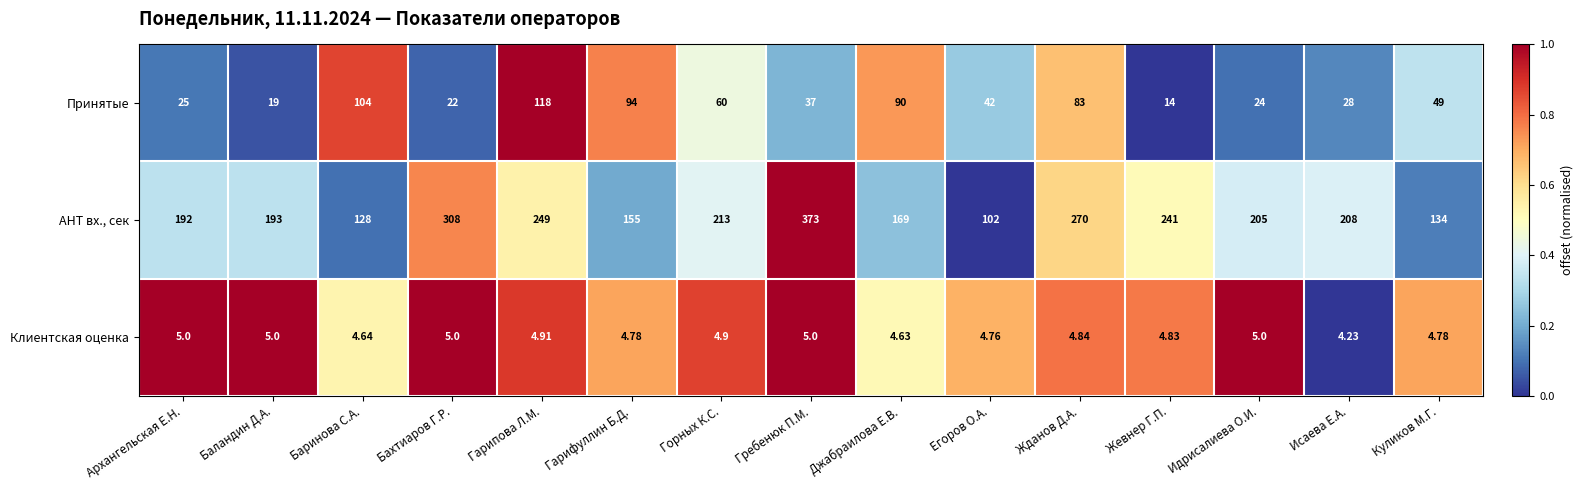

List the series in order of their overall mean, lowest first.

Клиентская оценка, Принятые, AHT вх., сек